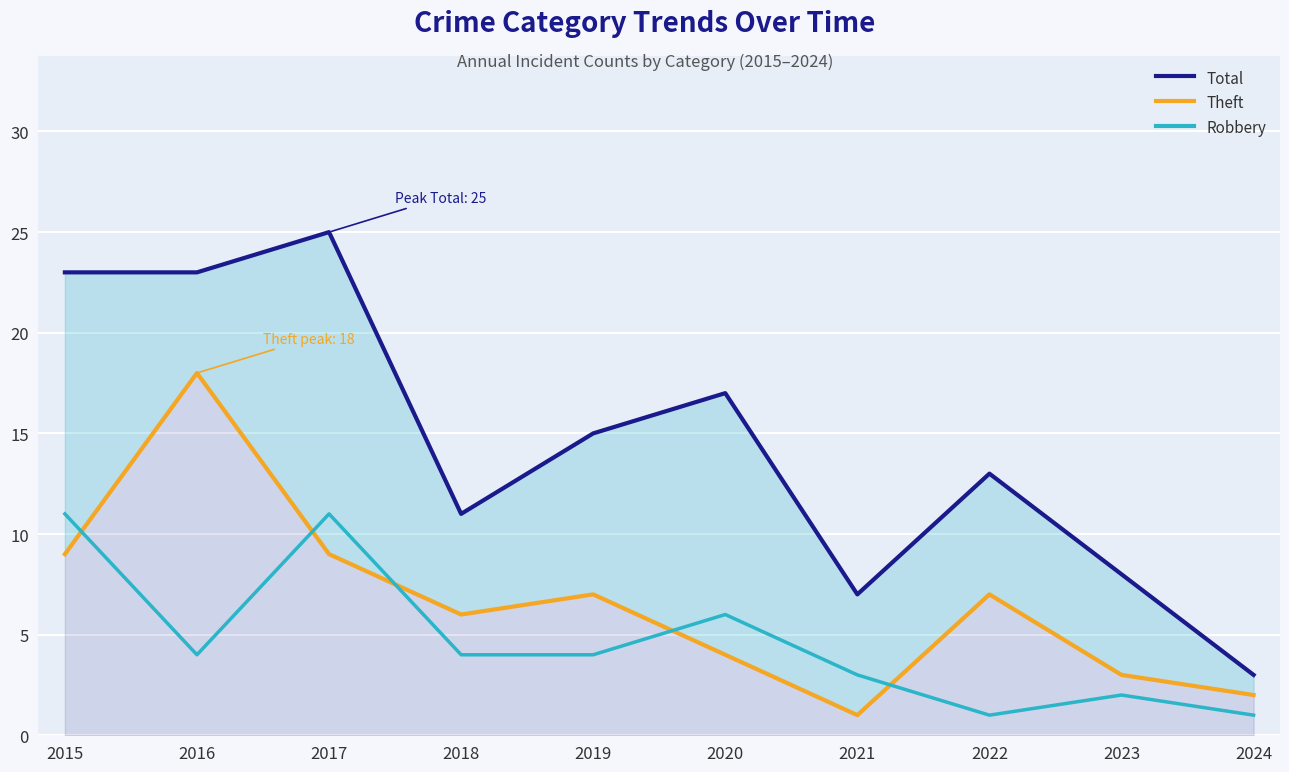

What is the sum of all Total values?

145